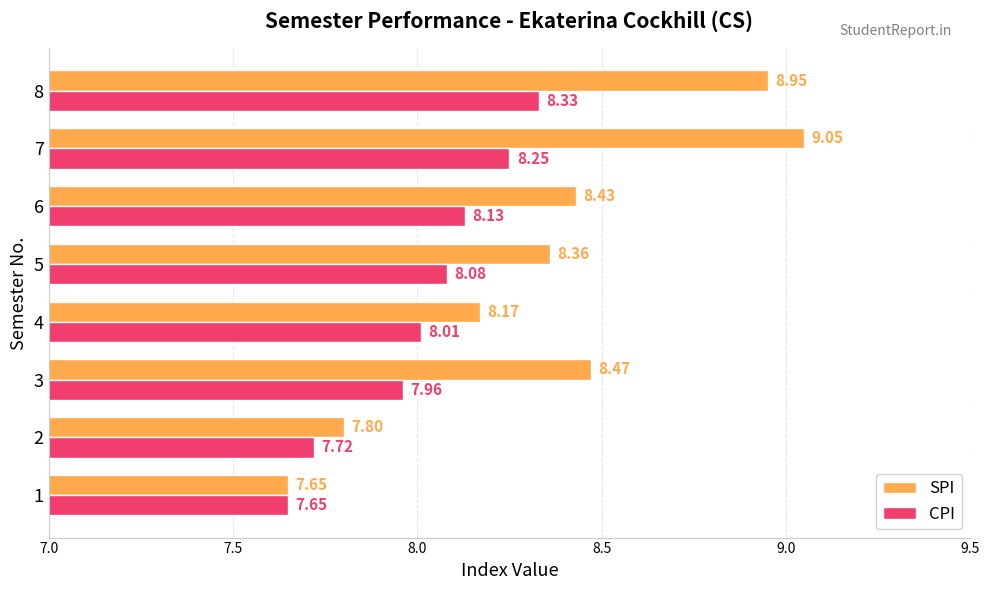

Which series changed the most between 3 and 7?

SPI